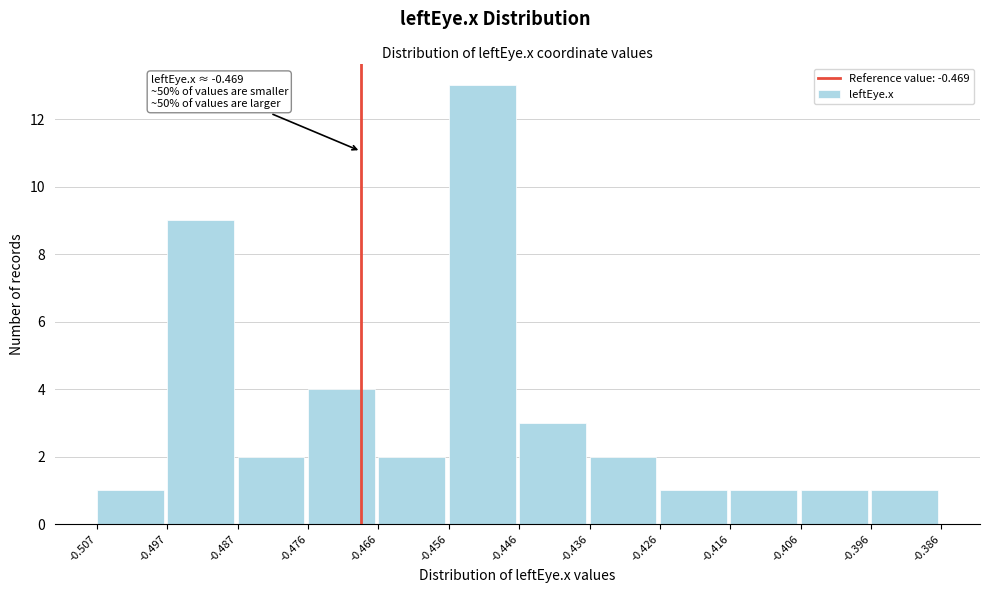

Which range on the x-axis has the tallest bar?

-0.456 to -0.446